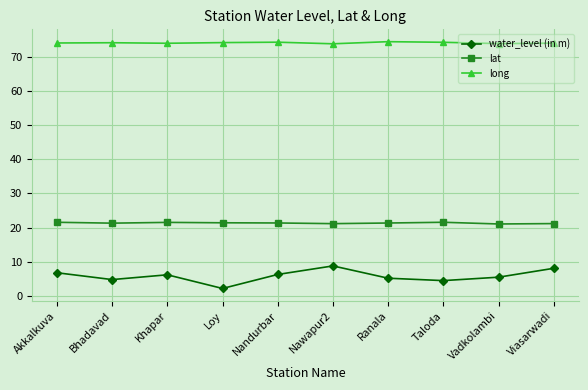

Where does the water_level (in m) series first go above 6?

Akkalkuva